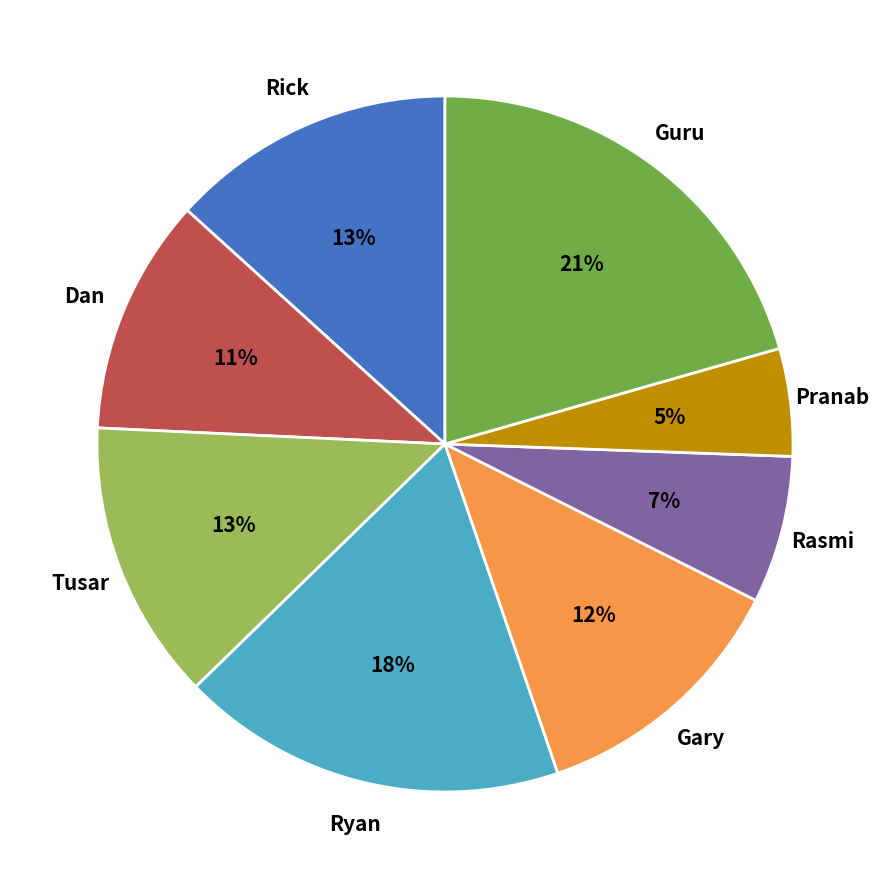

How many slices are in this pie chart?

8